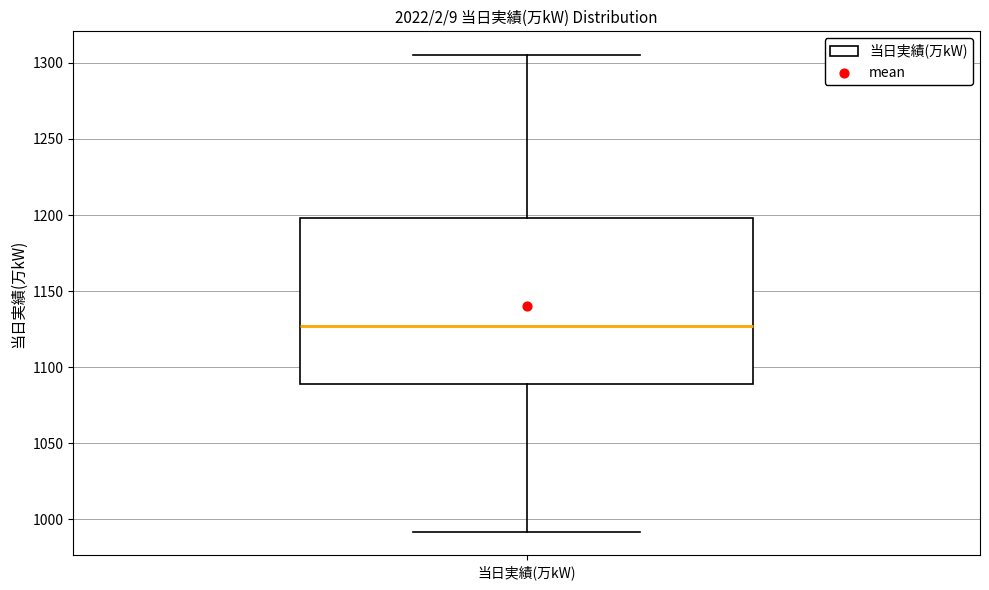

Read this box plot against the y-axis: the position of the median line, the range covered by the box, and the ends of both whiskers. The values are not printed on the chart, so give them approximately, as read against the axis.

median 1125, box 1090 to 1200, whiskers 990 to 1305